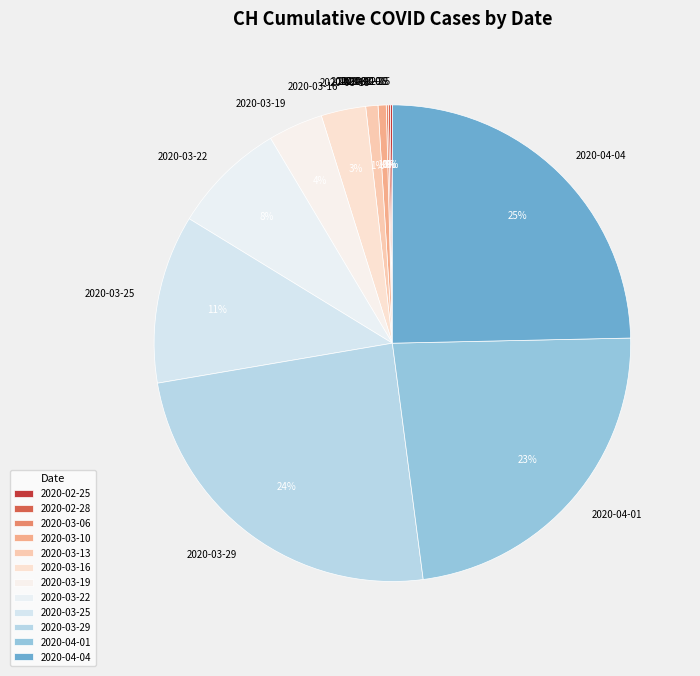

Which has a higher value, 2020-03-10 or 2020-03-22?

2020-03-22